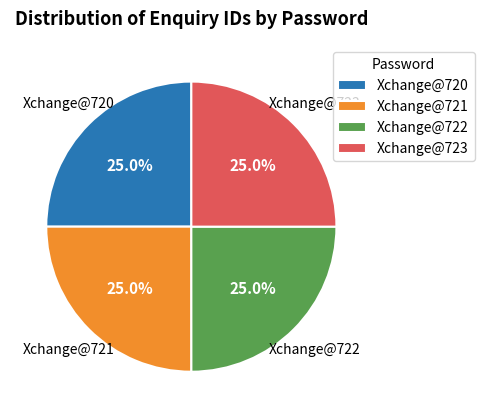

True or false: Xchange@722 accounts for 25% of the total.

True